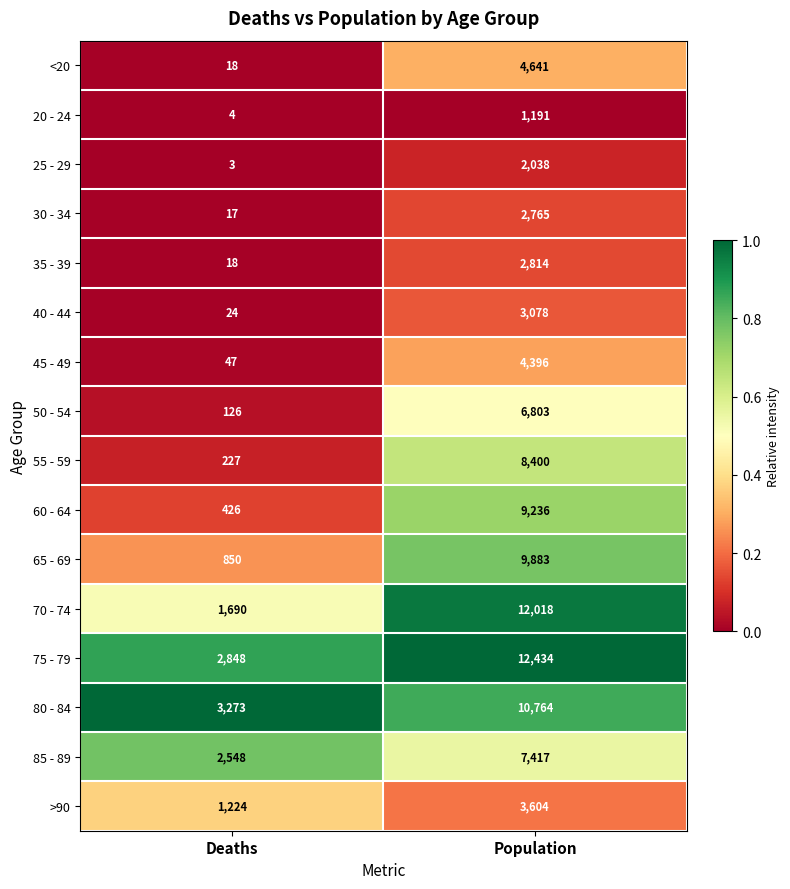

What is the difference between the maximum and minimum values in the 60 - 64 series?

8810